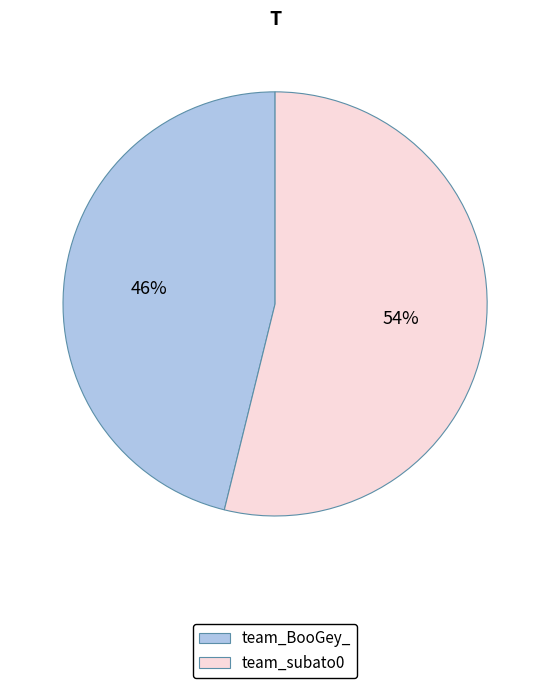

Which has a higher value, team_BooGey_ or team_subato0?

team_subato0